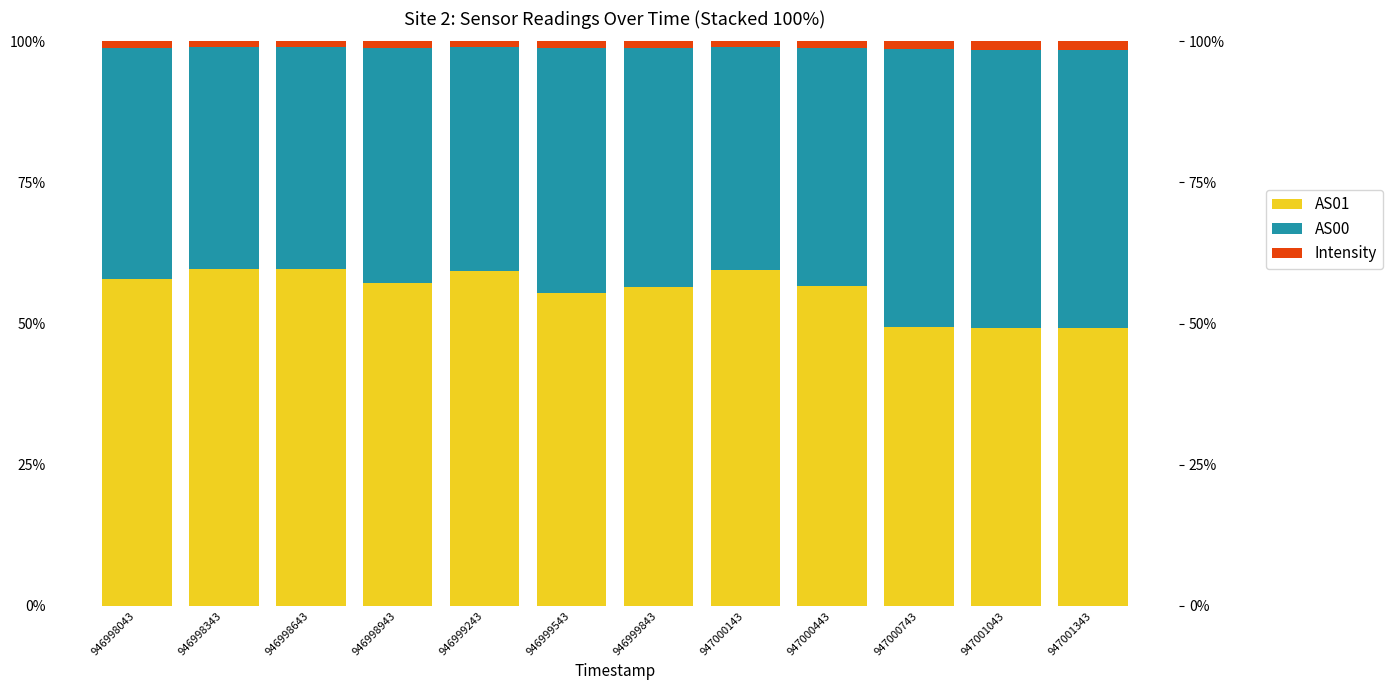

Which series has the largest total across all categories?

AS01